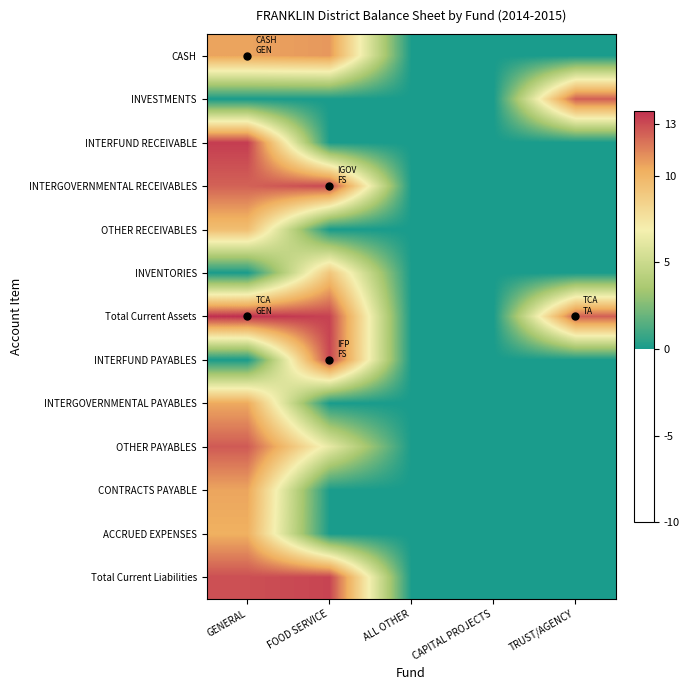

Reading right to left, what are all the values shown in this chart?

CASH: TRUST/AGENCY=0.0	CAPITAL PROJECTS=0.0	ALL OTHER=0.0	FOOD SERVICE=10.9	GENERAL=10.6
INVESTMENTS: TRUST/AGENCY=12.5	CAPITAL PROJECTS=0.0	ALL OTHER=0.0	FOOD SERVICE=0.0	GENERAL=0.0
INTERFUND RECEIVABLE: TRUST/AGENCY=0.0	CAPITAL PROJECTS=0.0	ALL OTHER=0.0	FOOD SERVICE=0.0	GENERAL=13.4
INTERGOVERNMENTAL RECEIVABLES: TRUST/AGENCY=0.0	CAPITAL PROJECTS=0.0	ALL OTHER=0.0	FOOD SERVICE=13.1	GENERAL=12.4
OTHER RECEIVABLES: TRUST/AGENCY=0.0	CAPITAL PROJECTS=0.0	ALL OTHER=0.0	FOOD SERVICE=0.0	GENERAL=9.5
INVENTORIES: TRUST/AGENCY=0.0	CAPITAL PROJECTS=0.0	ALL OTHER=0.0	FOOD SERVICE=9.2	GENERAL=0.0
Total Current Assets: TRUST/AGENCY=12.5	CAPITAL PROJECTS=0.0	ALL OTHER=0.0	FOOD SERVICE=13.2	GENERAL=13.8
INTERFUND PAYABLES: TRUST/AGENCY=0.0	CAPITAL PROJECTS=0.0	ALL OTHER=0.0	FOOD SERVICE=13.2	GENERAL=0.0
INTERGOVERNMENTAL PAYABLES: TRUST/AGENCY=0.0	CAPITAL PROJECTS=0.0	ALL OTHER=0.0	FOOD SERVICE=0.0	GENERAL=10.5
OTHER PAYABLES: TRUST/AGENCY=0.0	CAPITAL PROJECTS=0.0	ALL OTHER=0.0	FOOD SERVICE=6.3	GENERAL=12.6
CONTRACTS PAYABLE: TRUST/AGENCY=0.0	CAPITAL PROJECTS=0.0	ALL OTHER=0.0	FOOD SERVICE=0.0	GENERAL=10.6
ACCRUED EXPENSES: TRUST/AGENCY=0.0	CAPITAL PROJECTS=0.0	ALL OTHER=0.0	FOOD SERVICE=0.0	GENERAL=10.2
Total Current Liabilities: TRUST/AGENCY=0.0	CAPITAL PROJECTS=0.0	ALL OTHER=0.0	FOOD SERVICE=13.2	GENERAL=12.9